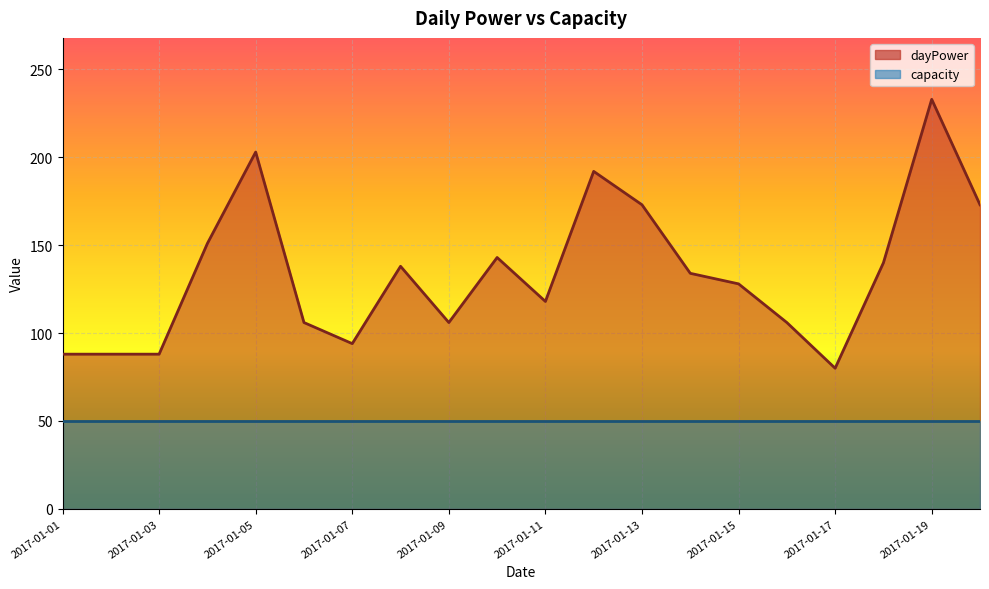

List the labels in order of value, largest first.

2017-01-19, 2017-01-05, 2017-01-12, 2017-01-13, 2017-01-20, 2017-01-04, 2017-01-10, 2017-01-18, 2017-01-08, 2017-01-14, 2017-01-15, 2017-01-11, 2017-01-06, 2017-01-09, 2017-01-16, 2017-01-07, 2017-01-01, 2017-01-02, 2017-01-03, 2017-01-17